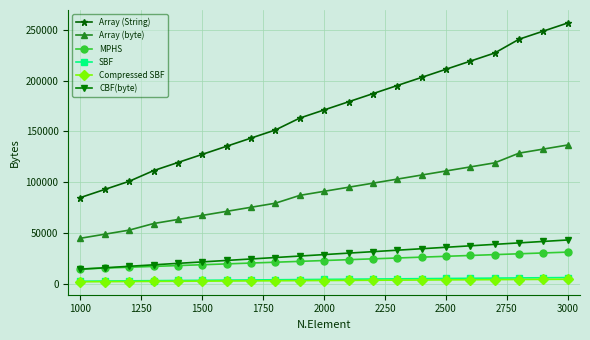

True or false: MPHS and Array (String) intersect in this chart.

False